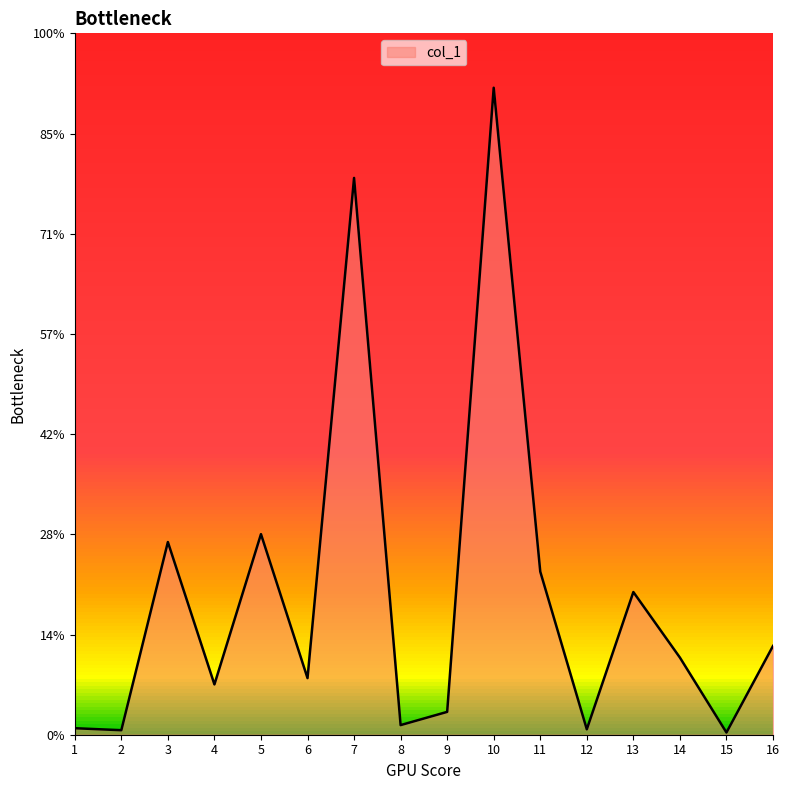

Does the chart have visible grid lines?

No